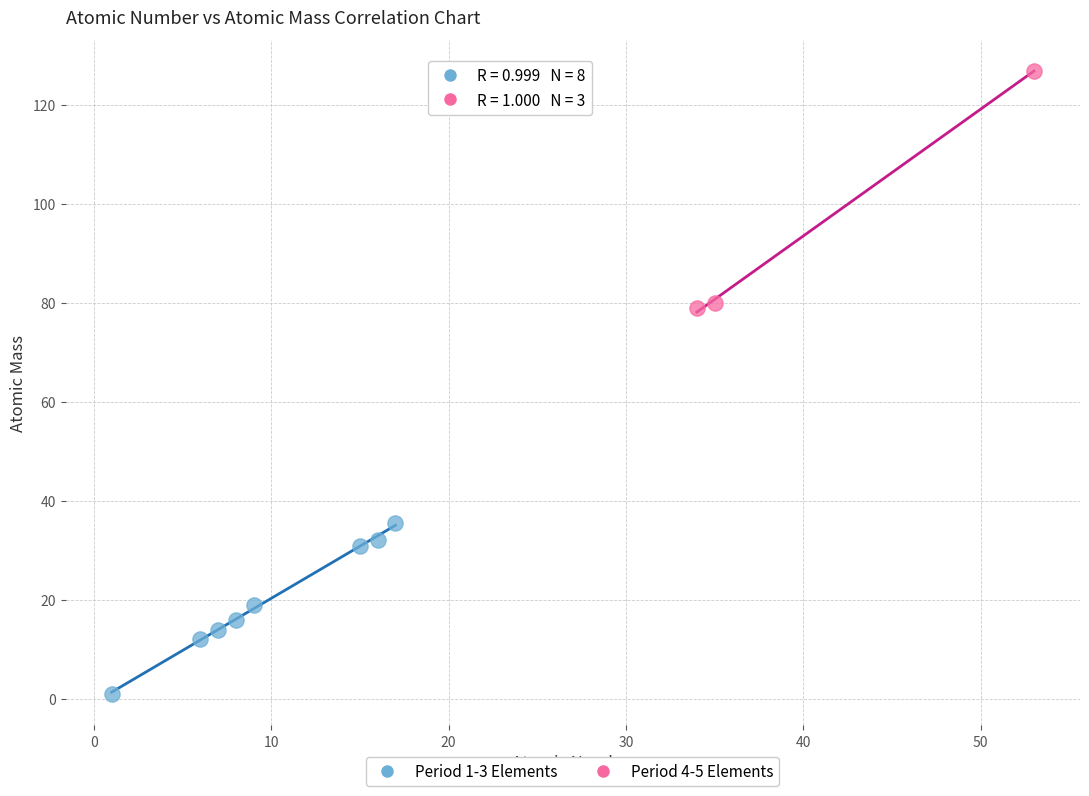

Which series contains the highest Y value?

Period 4-5 Elements